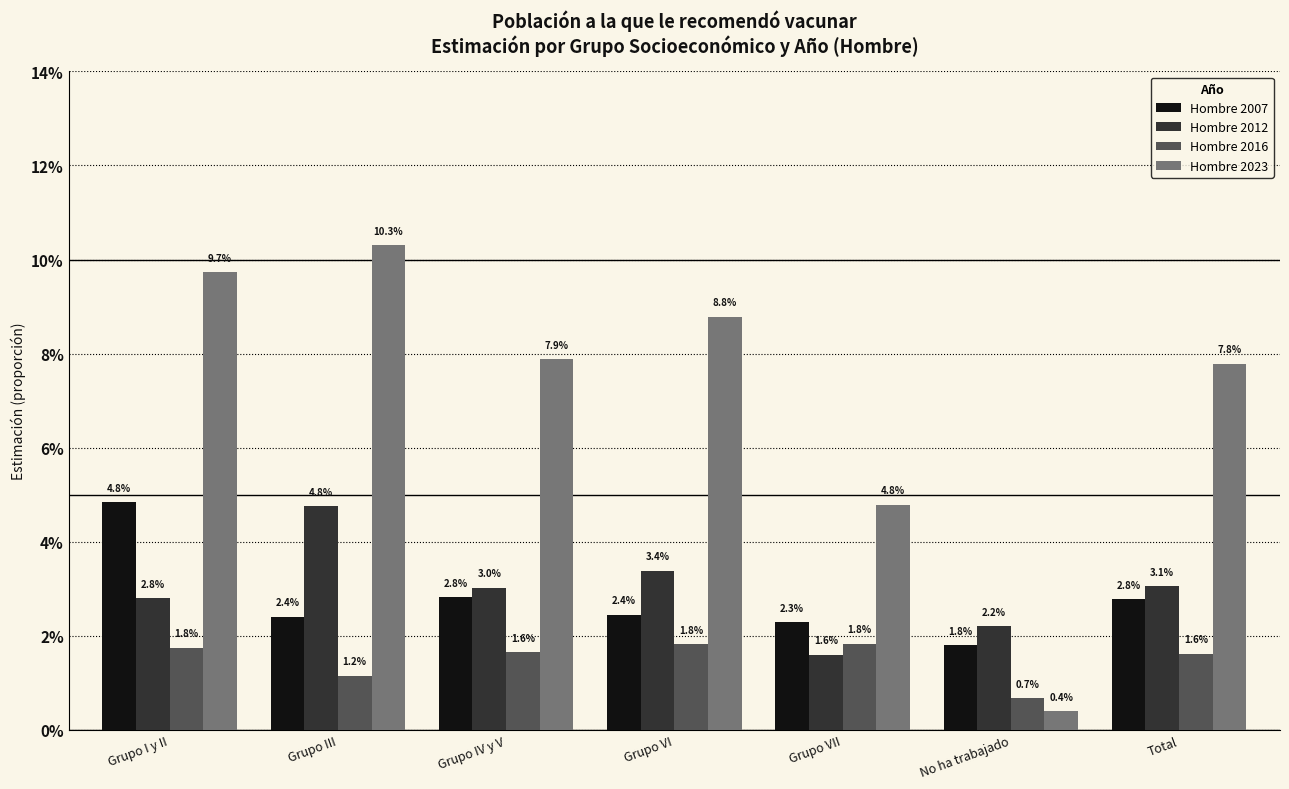

Are the bars grouped side by side (vs. stacked)?

Yes